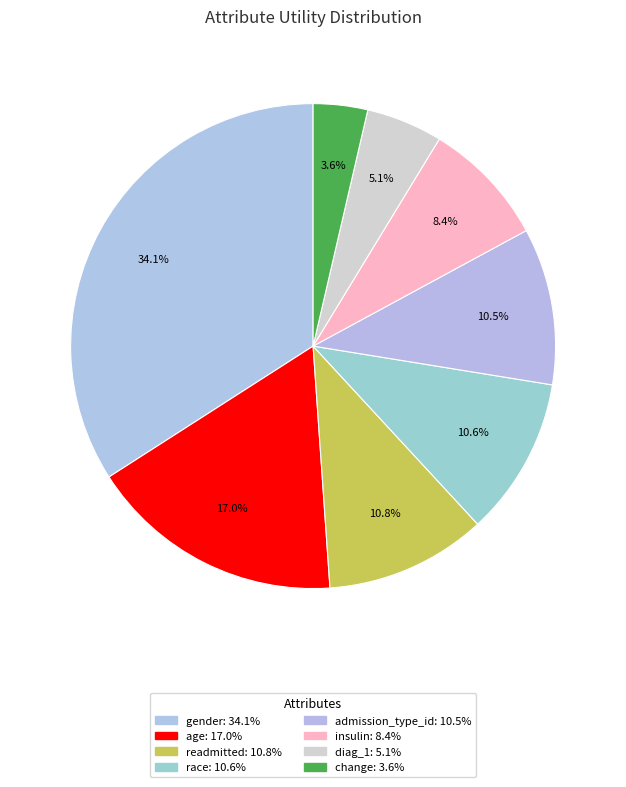

How many slices are in this pie chart?

8